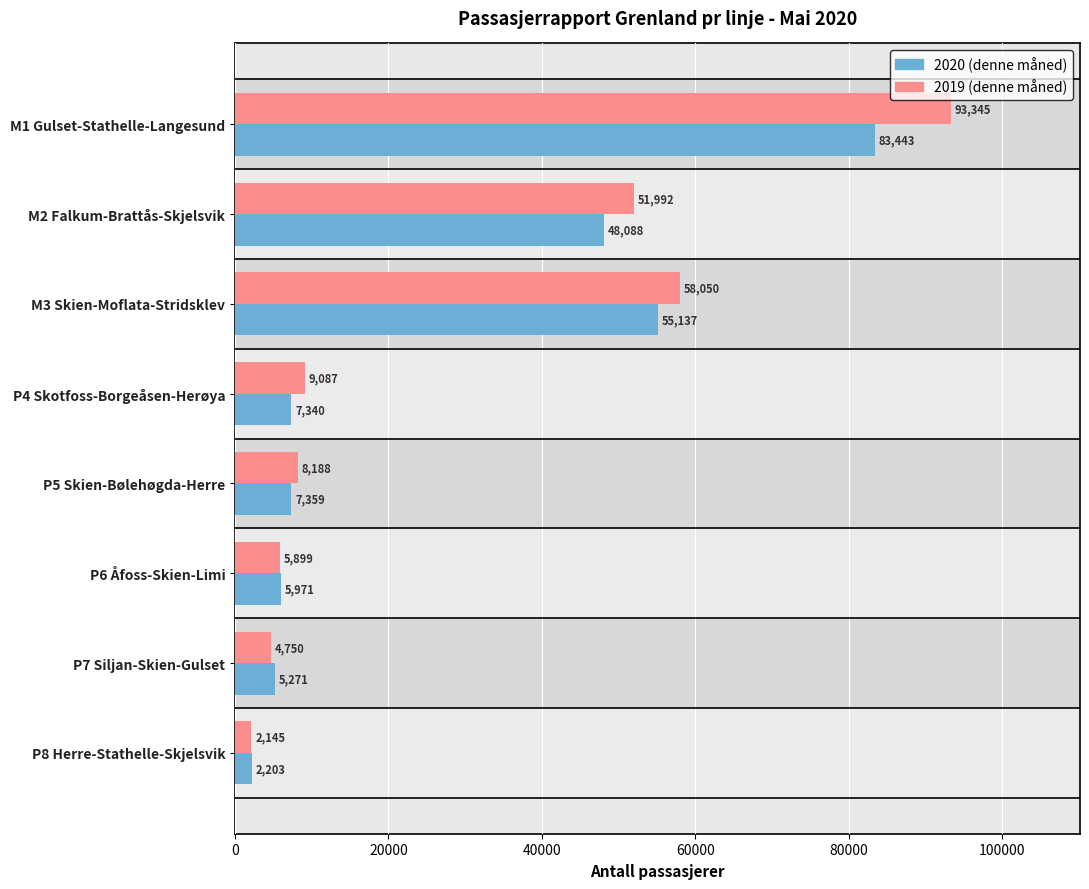

List the series in order of their peak value, highest first.

2019 (denne måned), 2020 (denne måned)